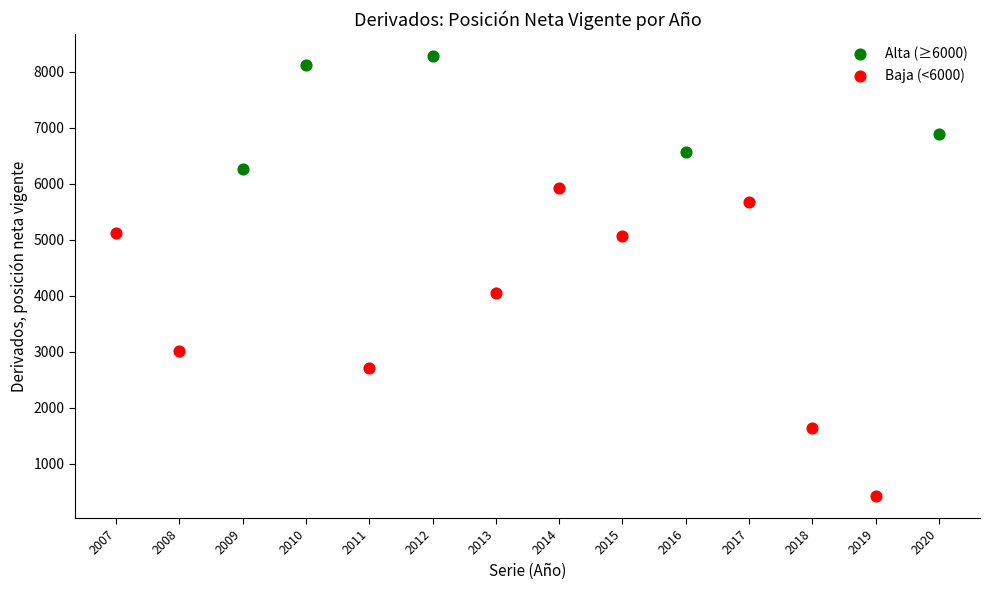

Which series reaches the minimum Y coordinate?

Baja (<6000)